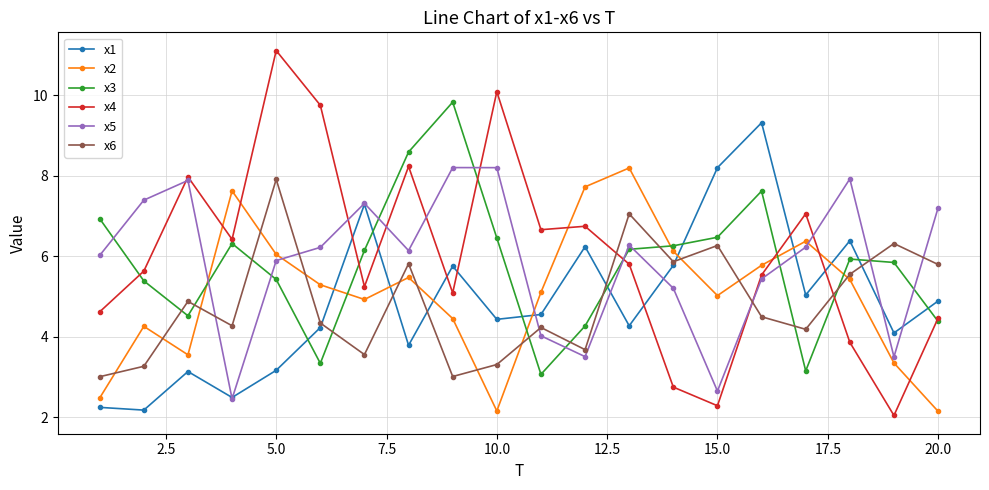

What is the difference between the second highest and minimum values in the x2 series?

5.6